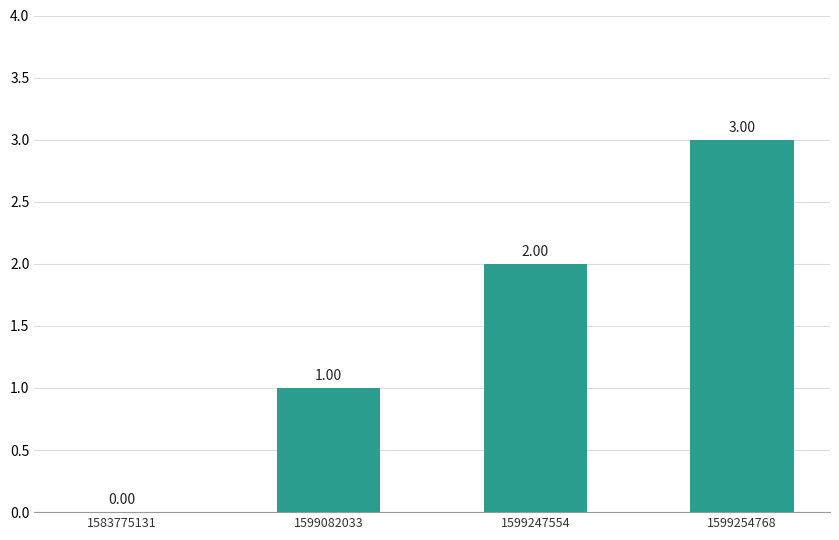

Reading right to left, what are all the values shown in this chart?

1599254768=3	1599247554=2	1599082033=1	1583775131=0